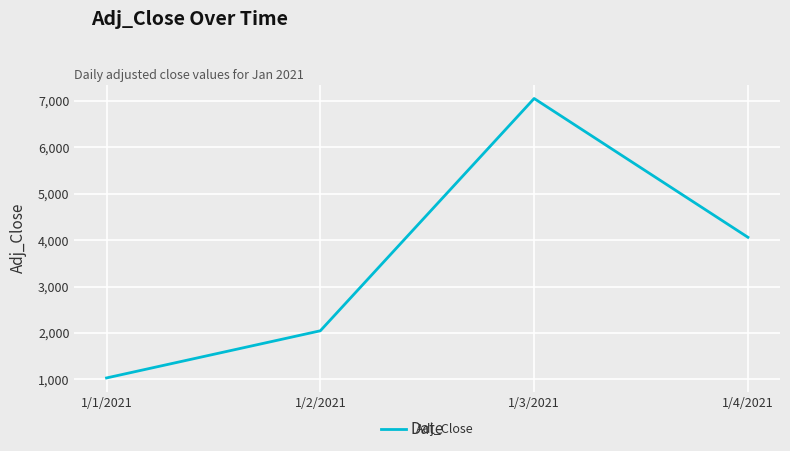

What position from the left is 1/3/2021?

3